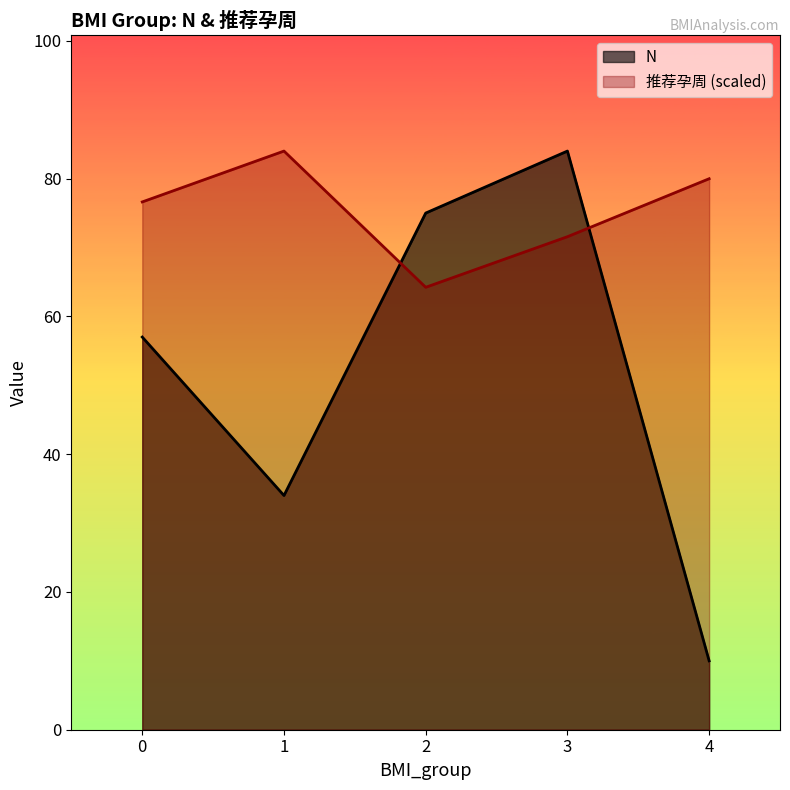

The value of 推荐孕周 at 3 is 114.6. True or false?

False